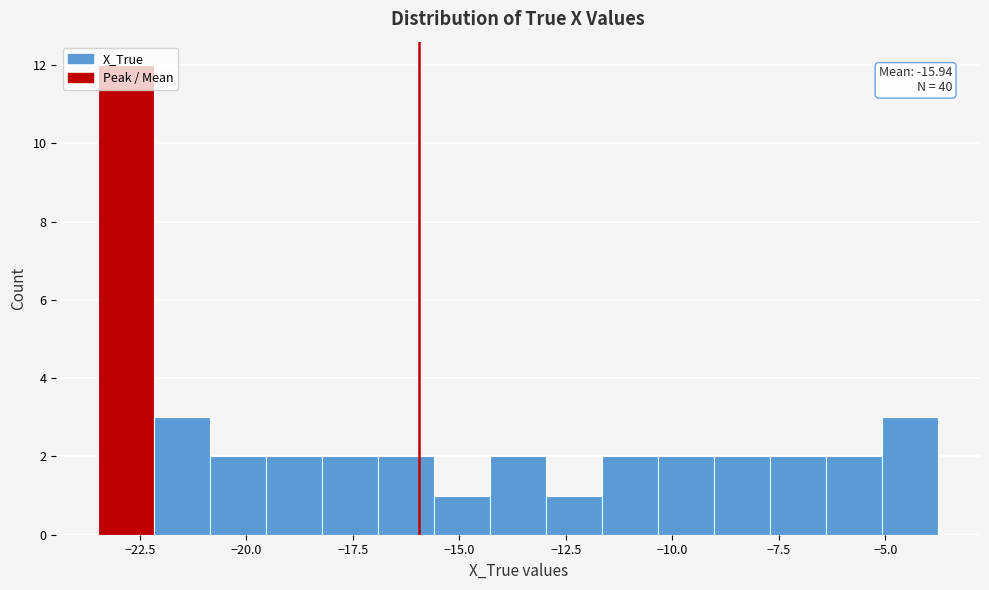

Read against the x-axis, roughly where is the centre of the tallest bar?

-23.0